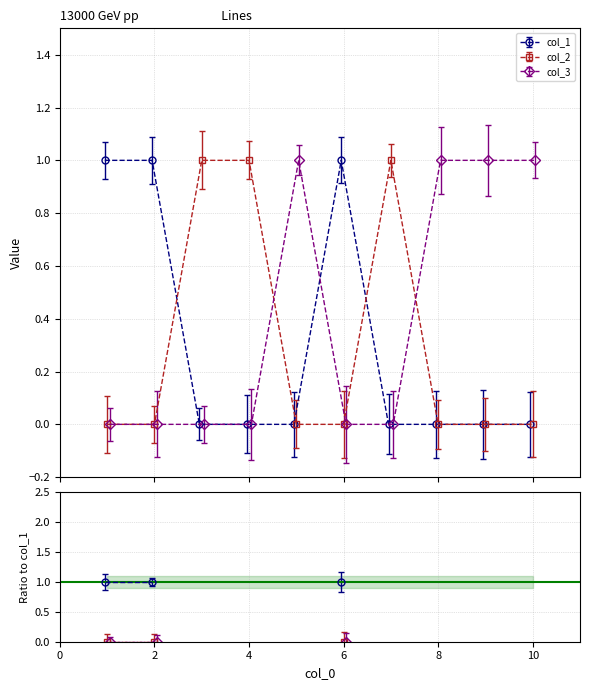

At 1, list the series in order from largest to smallest.

col_1, col_2, col_3